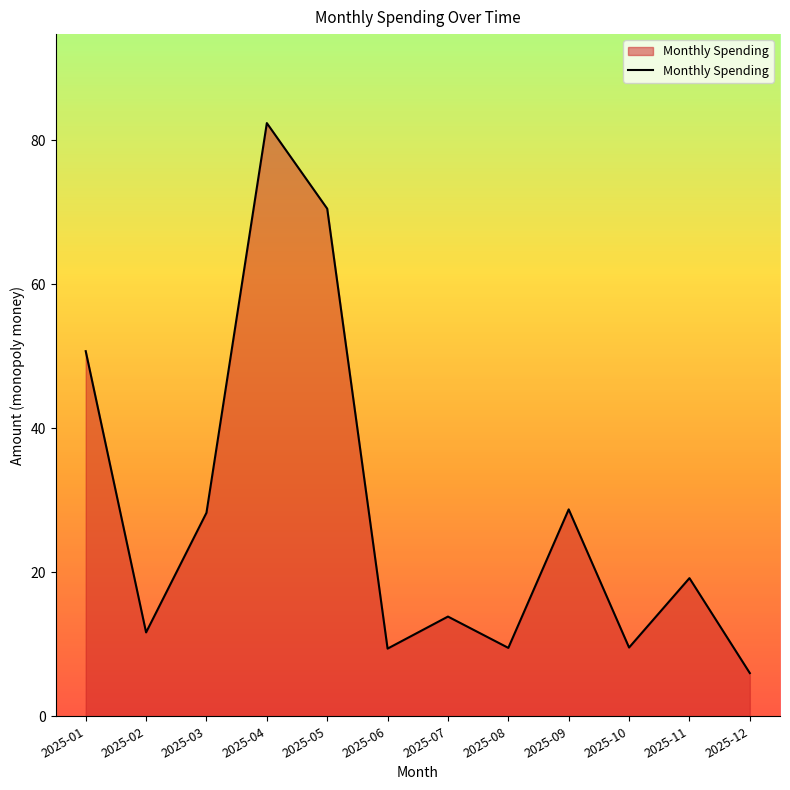

The value at 2025-07 is 13.8. True or false?

True